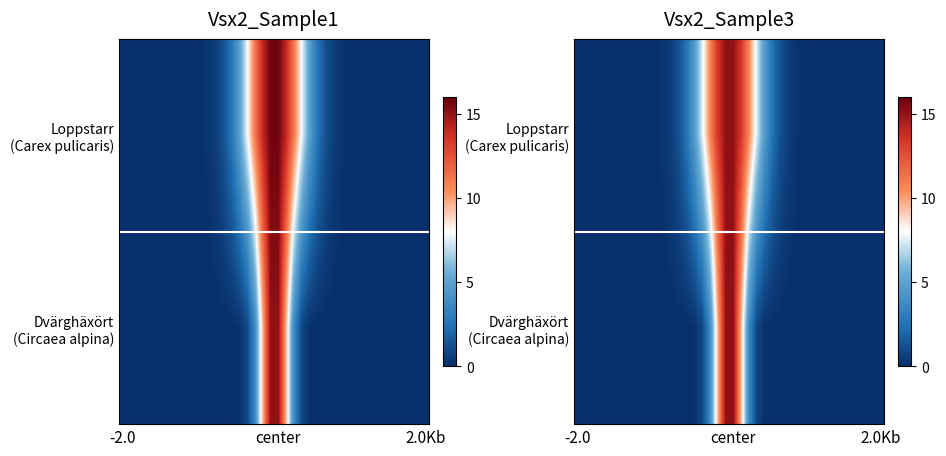

How many data points does each series have?

40